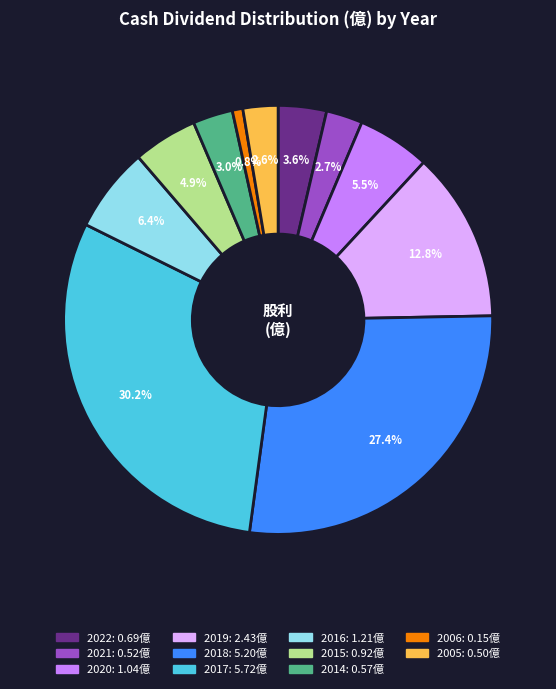

Which category has the smallest portion of the pie?

2006